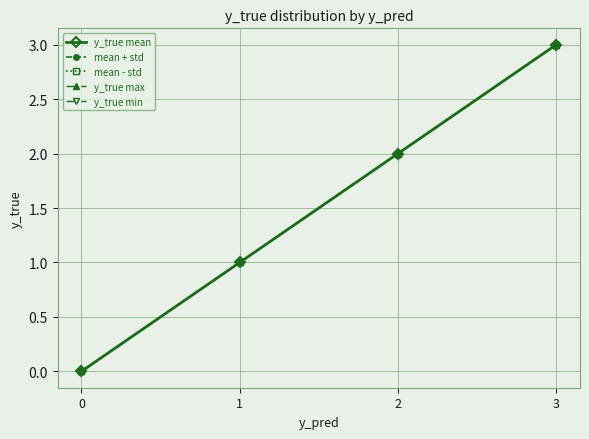

Is this an area chart (filled region under the line)?

No